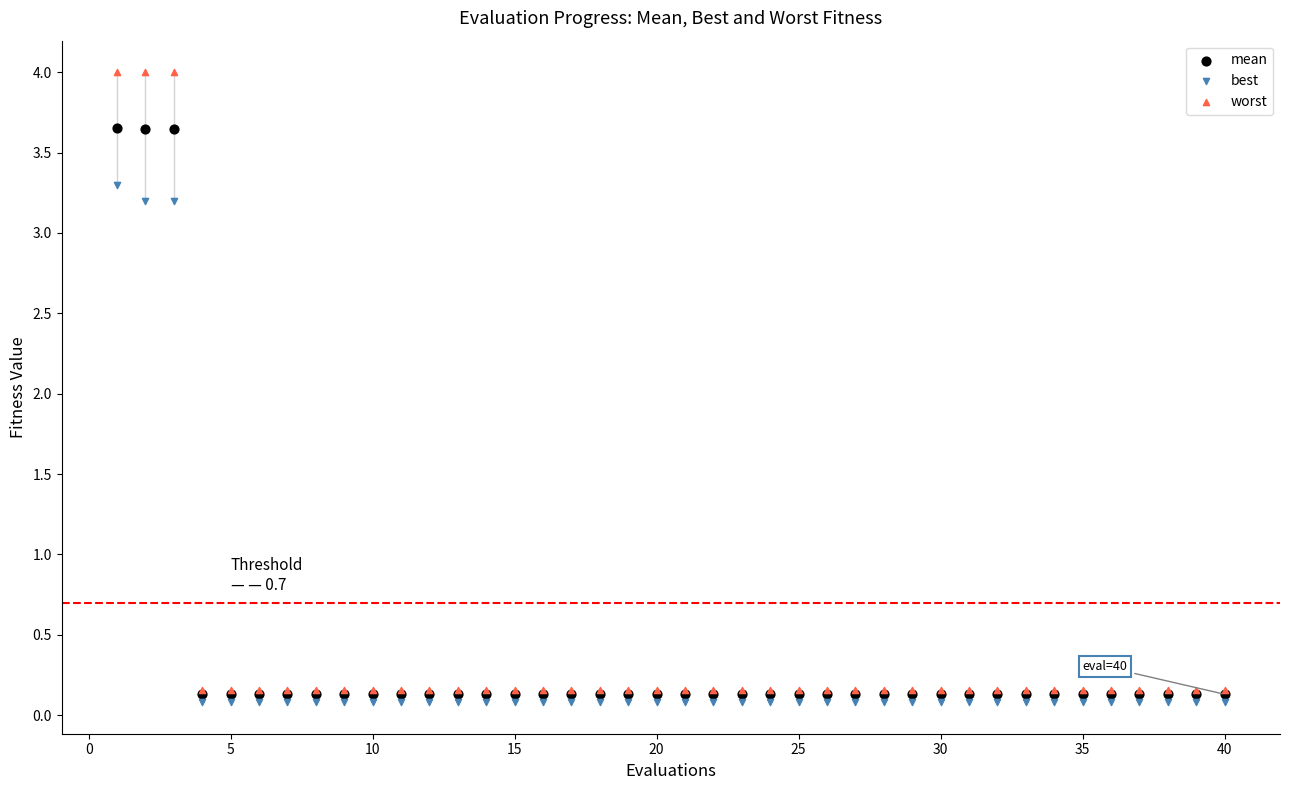

Which series has the widest spread of Y values?

worst